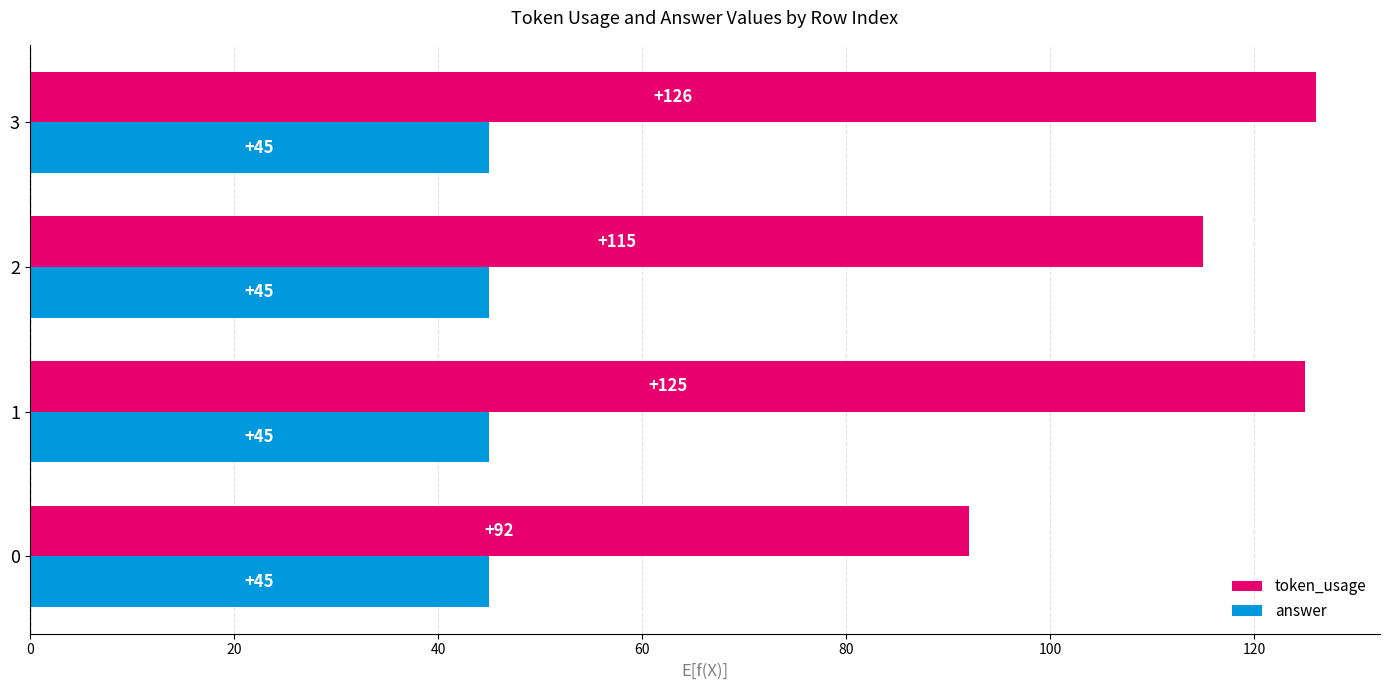

At which category does the chart reach its peak across all series?

3